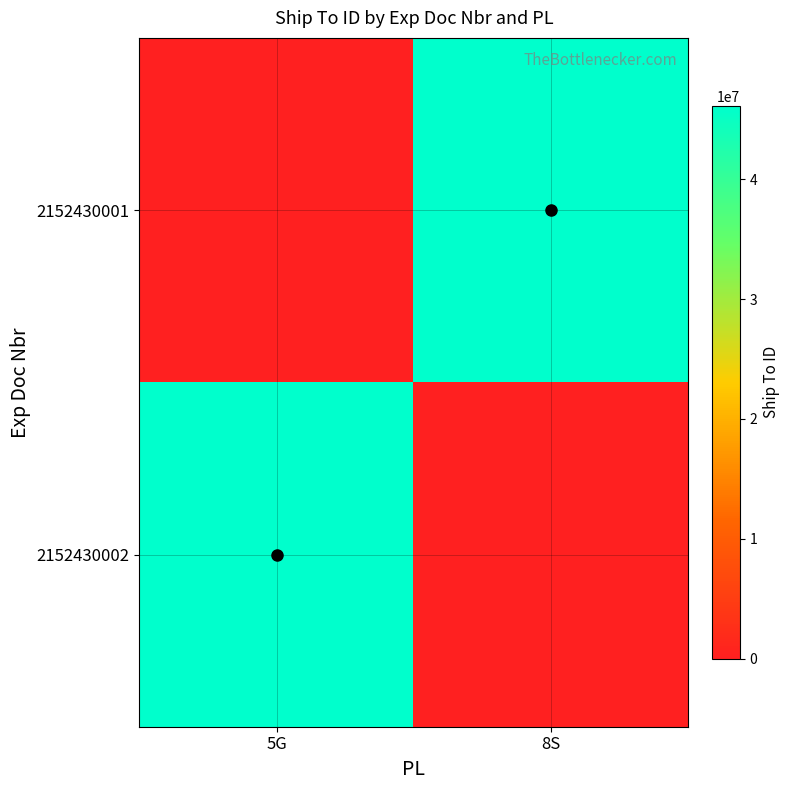

Reading left to right, list all the values displayed in this chart.

2152430001: 5G=0	8S=46115337
2152430002: 5G=46115337	8S=0